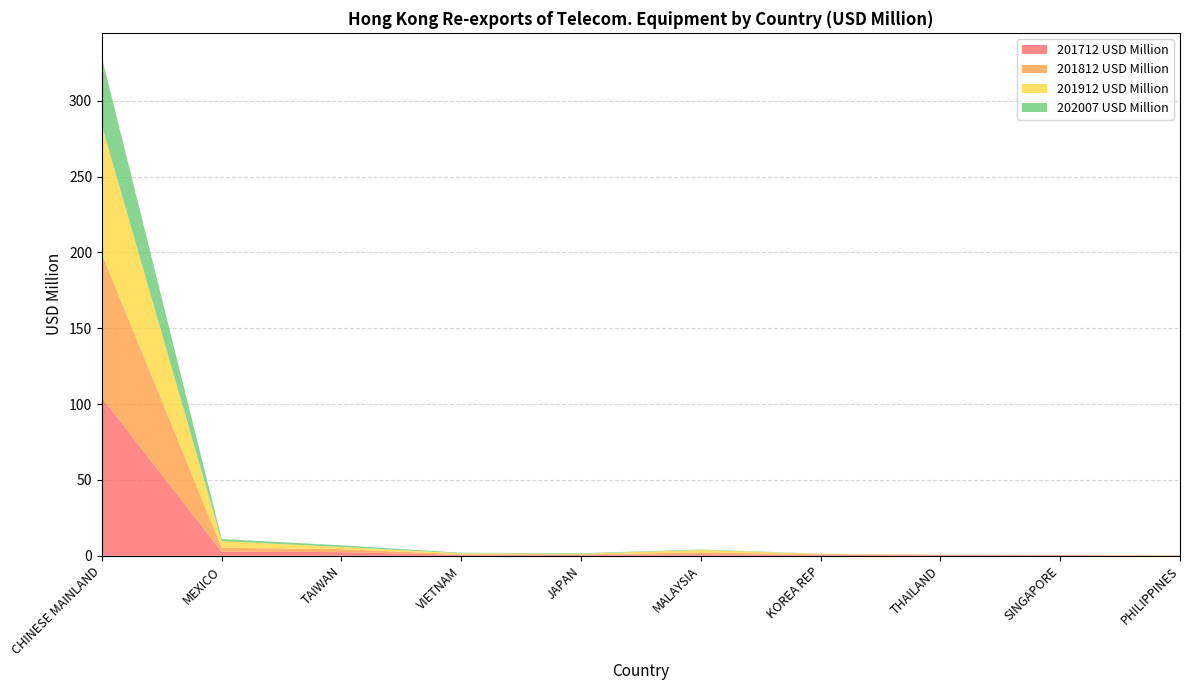

Reading left to right, what are all the values shown in this chart?

201712 USD Million: CHINESE MAINLAND=104.1	MEXICO=2.7	TAIWAN=2.4	VIETNAM=0.6	JAPAN=0.6	MALAYSIA=1.0	KOREA REP=0.6	THAILAND=0.4	SINGAPORE=0.4	PHILIPPINES=0.2
201812 USD Million: CHINESE MAINLAND=94.9	MEXICO=2.6	TAIWAN=1.9	VIETNAM=0.4	JAPAN=0.3	MALAYSIA=1.2	KOREA REP=0.4	THAILAND=0.2	SINGAPORE=0.0	PHILIPPINES=0.1
201912 USD Million: CHINESE MAINLAND=84.4	MEXICO=4.3	TAIWAN=1.4	VIETNAM=0.6	JAPAN=0.4	MALAYSIA=1.6	KOREA REP=0.3	THAILAND=0.1	SINGAPORE=0.2	PHILIPPINES=0.1
202007 USD Million: CHINESE MAINLAND=44.9	MEXICO=1.4	TAIWAN=1.1	VIETNAM=0.4	JAPAN=0.4	MALAYSIA=0.3	KOREA REP=0.1	THAILAND=0.1	SINGAPORE=0.1	PHILIPPINES=0.1